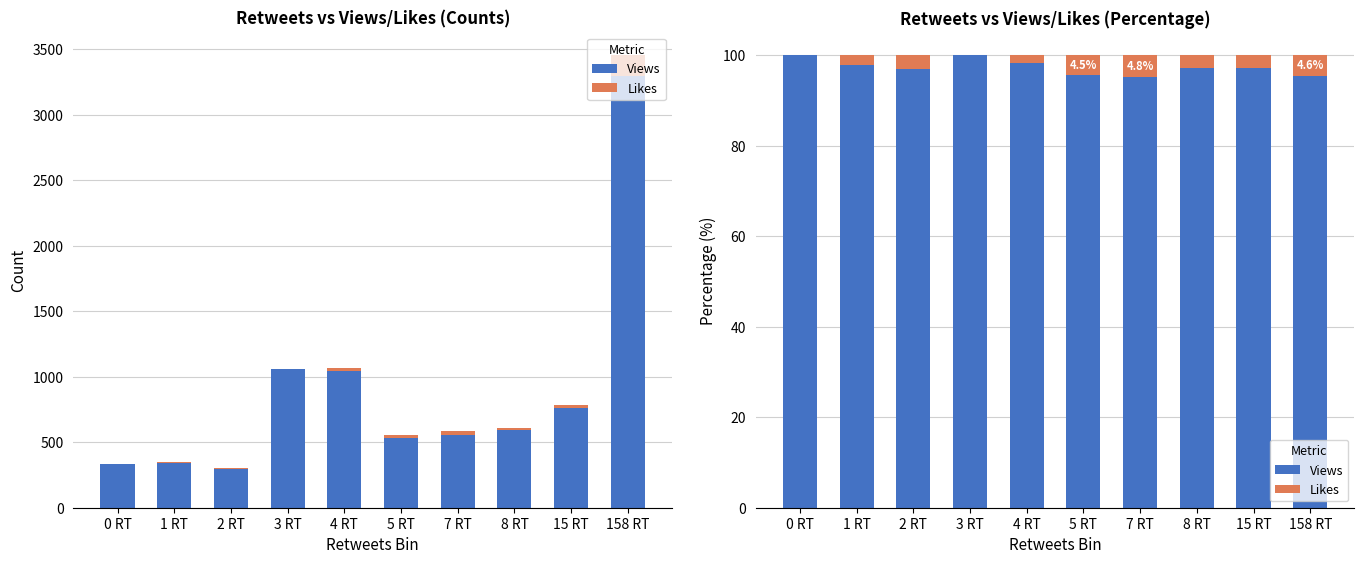

Which category has the lowest value in the Views series?

7 RT